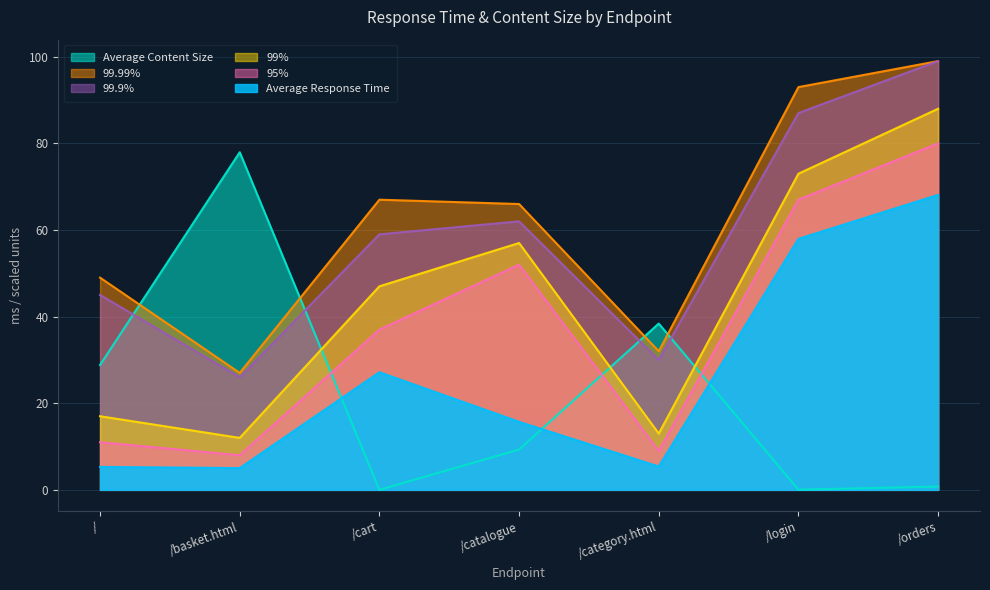

What is the difference between the second highest and minimum values in the 99.99% series?

66.0